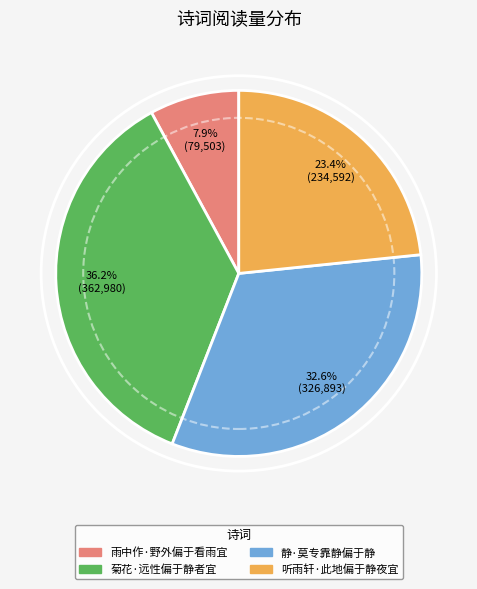

To the nearest percent, what percentage of the pie is 听雨轩·此地偏于静夜宜?

23%